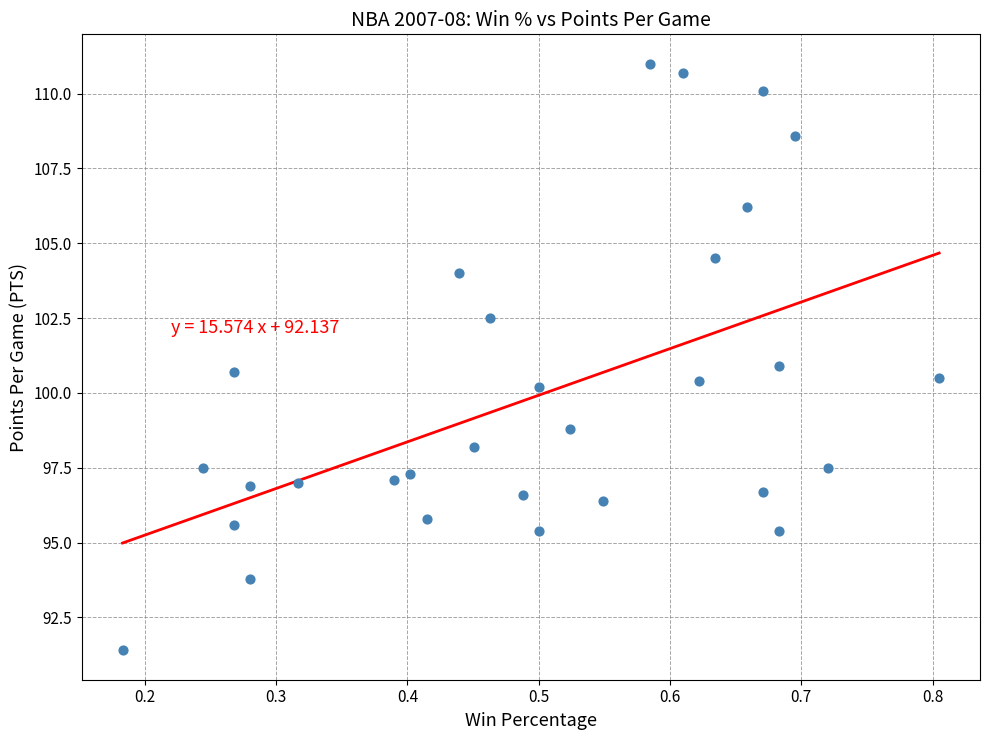

List the coordinates of all points as (Y, X) pairs, reading left to right.

(91.4, 0.2)  (97.5, 0.2)  (100.7, 0.3)  (95.6, 0.3)  (93.8, 0.3)  (96.9, 0.3)  (97.0, 0.3)  (97.1, 0.4)  (97.3, 0.4)  (95.8, 0.4)  (104.0, 0.4)  (98.2, 0.5)  (102.5, 0.5)  (96.6, 0.5)  (95.4, 0.5)  (100.2, 0.5)  (98.8, 0.5)  (96.4, 0.5)  (111.0, 0.6)  (110.7, 0.6)  (100.4, 0.6)  (104.5, 0.6)  (106.2, 0.7)  (96.7, 0.7)  (110.1, 0.7)  (100.9, 0.7)  (95.4, 0.7)  (108.6, 0.7)  (97.5, 0.7)  (100.5, 0.8)